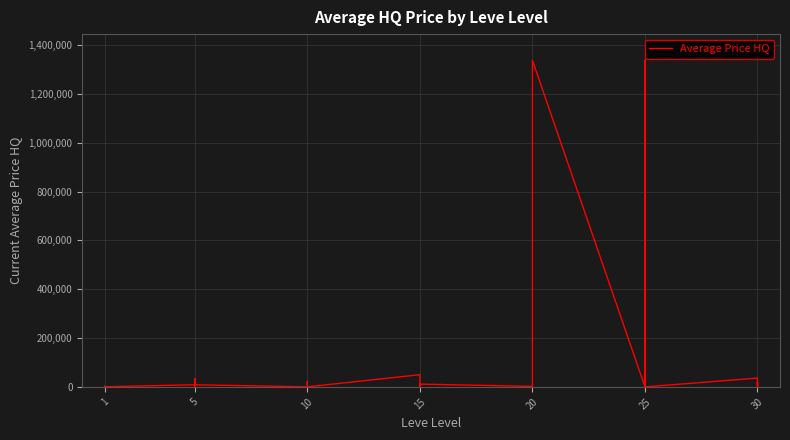

What is the difference between the maximum and minimum values?

1338476.8